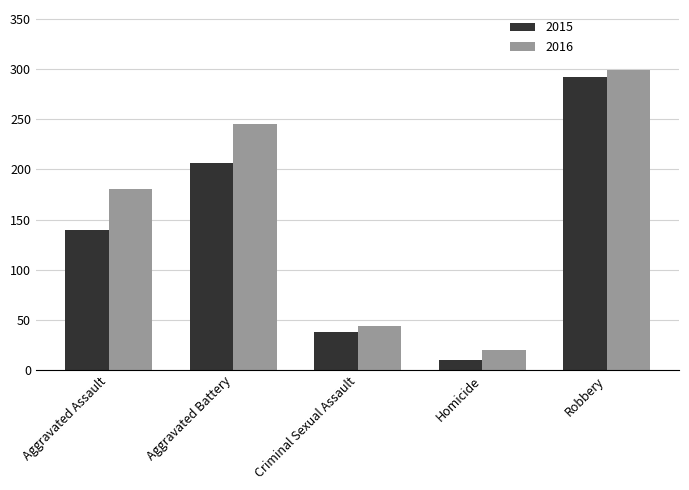

Reading left to right, transcribe all the data shown in this chart.

2015: Aggravated Assault=140	Aggravated Battery=206	Criminal Sexual Assault=38	Homicide=10	Robbery=292
2016: Aggravated Assault=180	Aggravated Battery=245	Criminal Sexual Assault=44	Homicide=20	Robbery=299